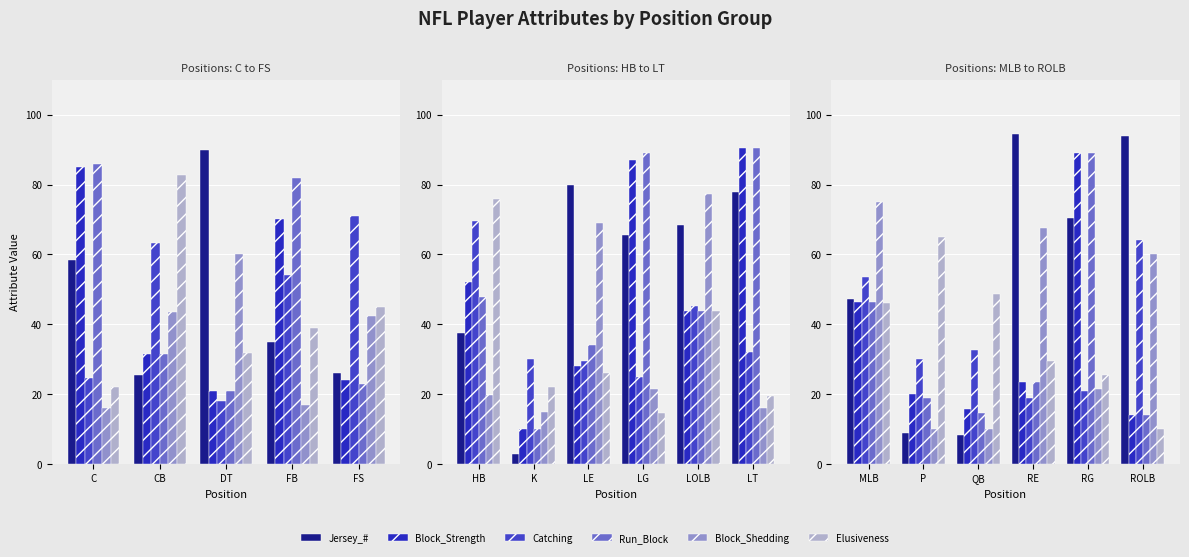

The value of Elusiveness at RE is 9.6. True or false?

False